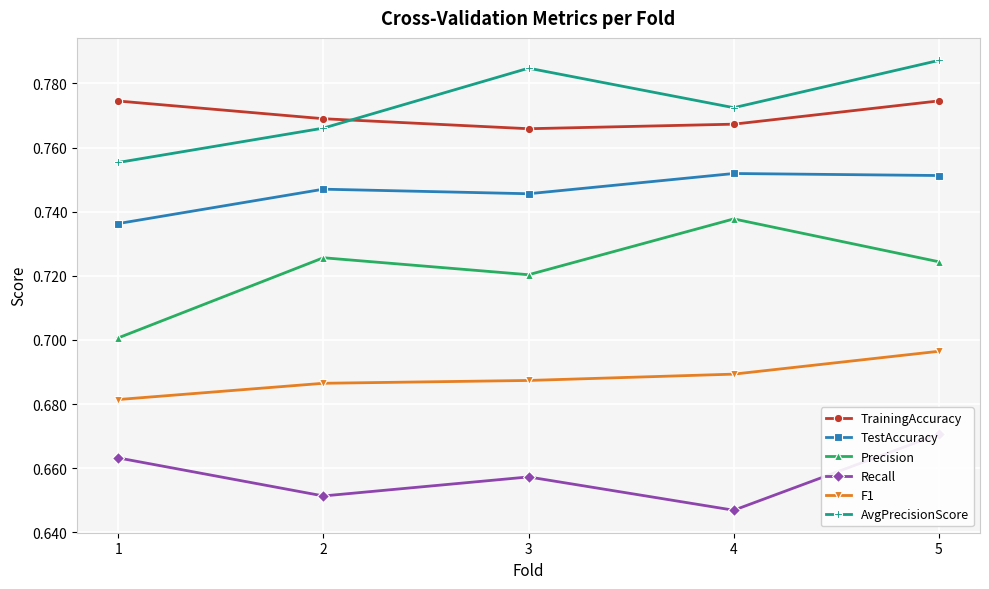

How many interior local valleys does the TrainingAccuracy series have?

1